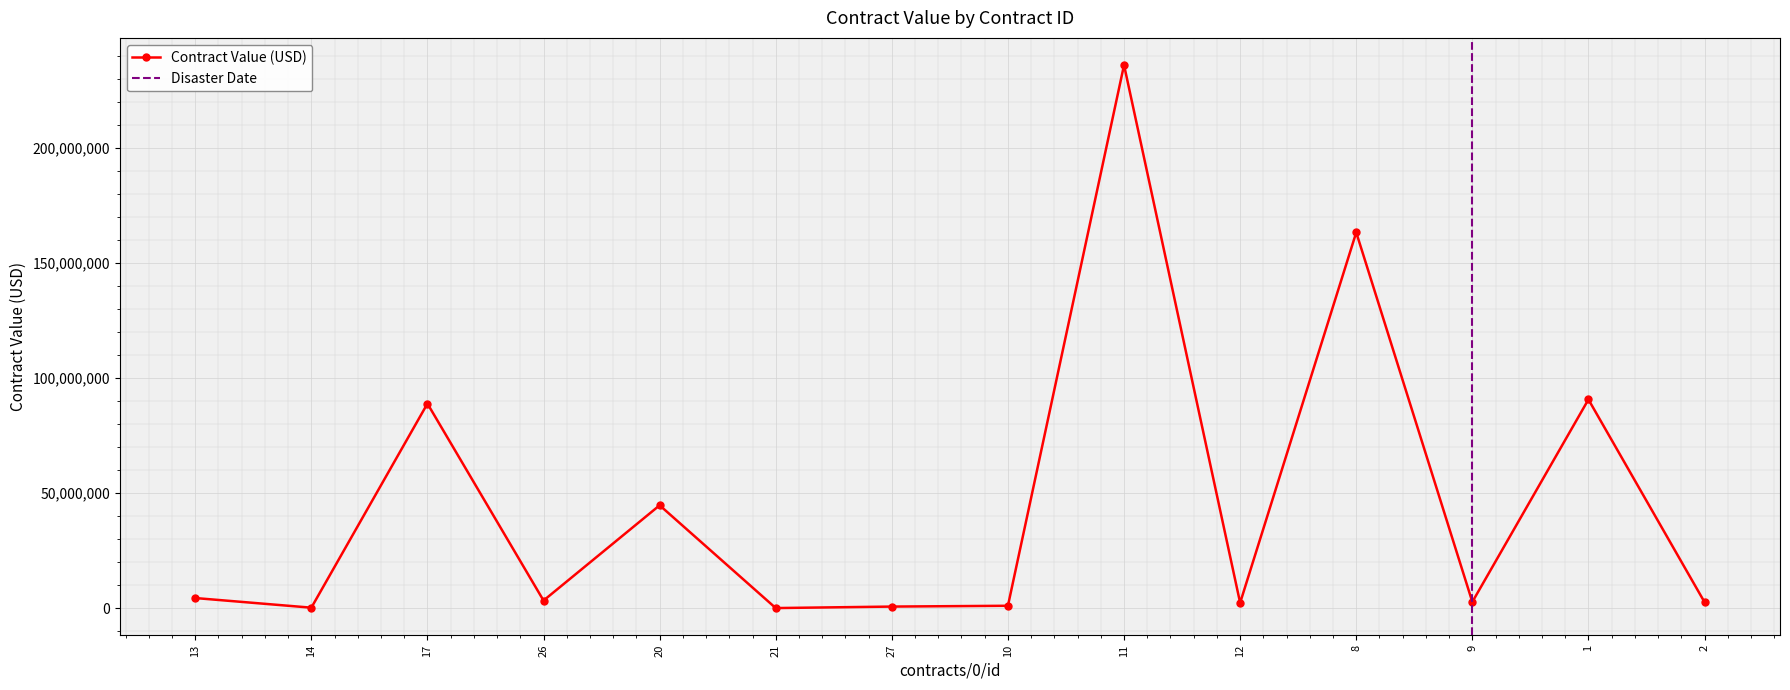

Between 2 and 14, which is larger?

2